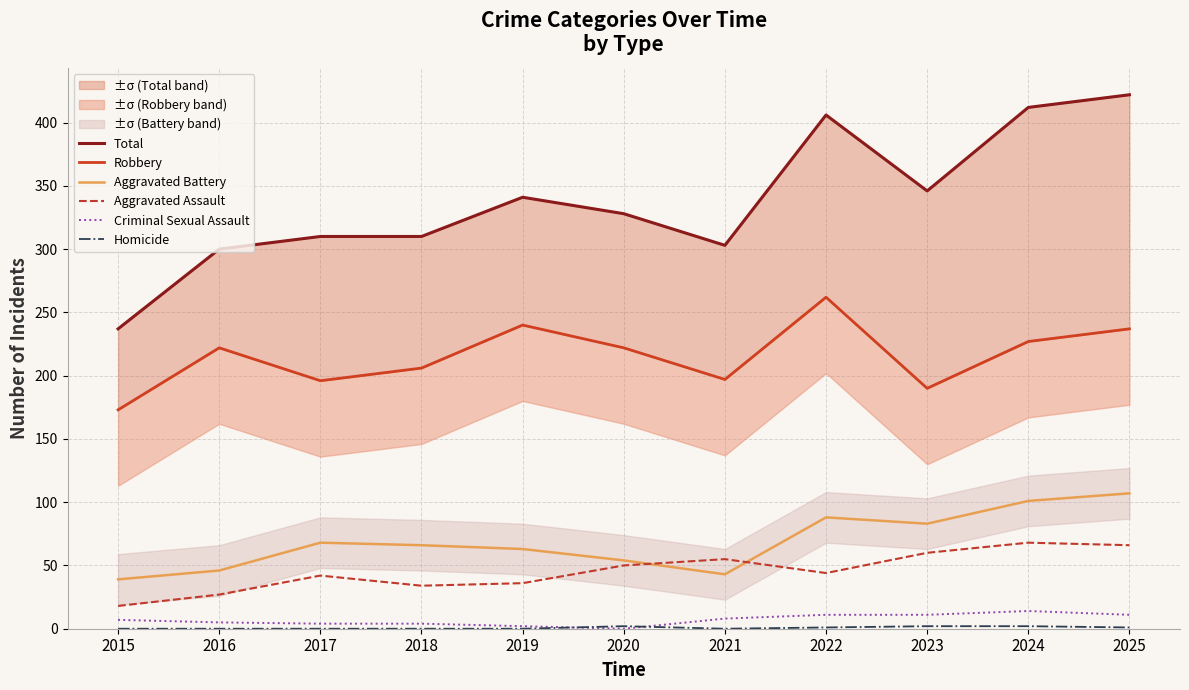

What is the value of the Aggravated Battery point at the 2nd from the left?

46